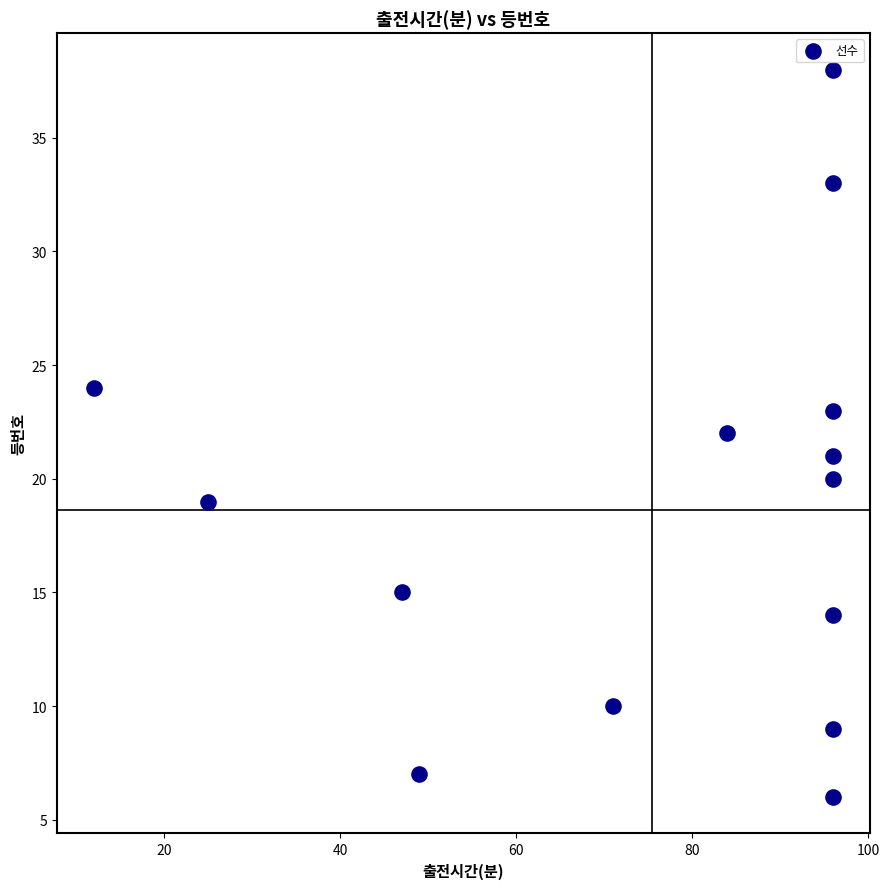

What is the range of Y values (max minus min)?

32